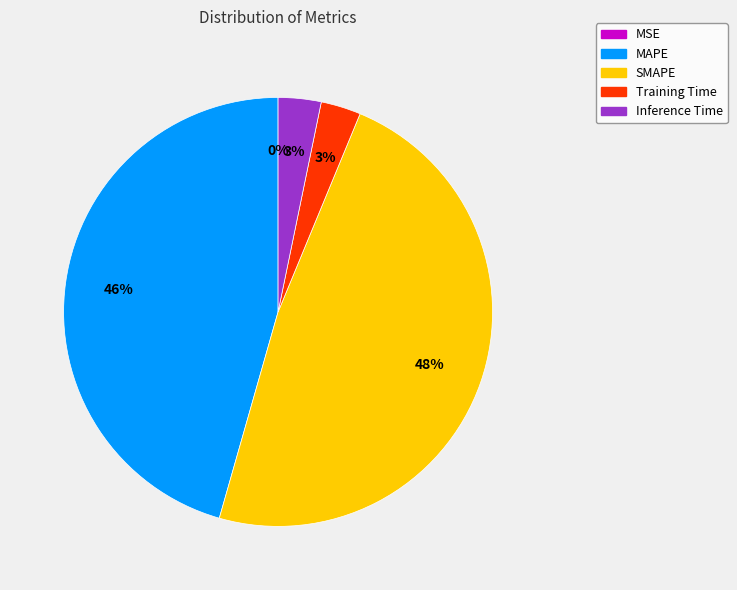

To the nearest percent, what is the combined percentage of SMAPE and Training Time?

51%